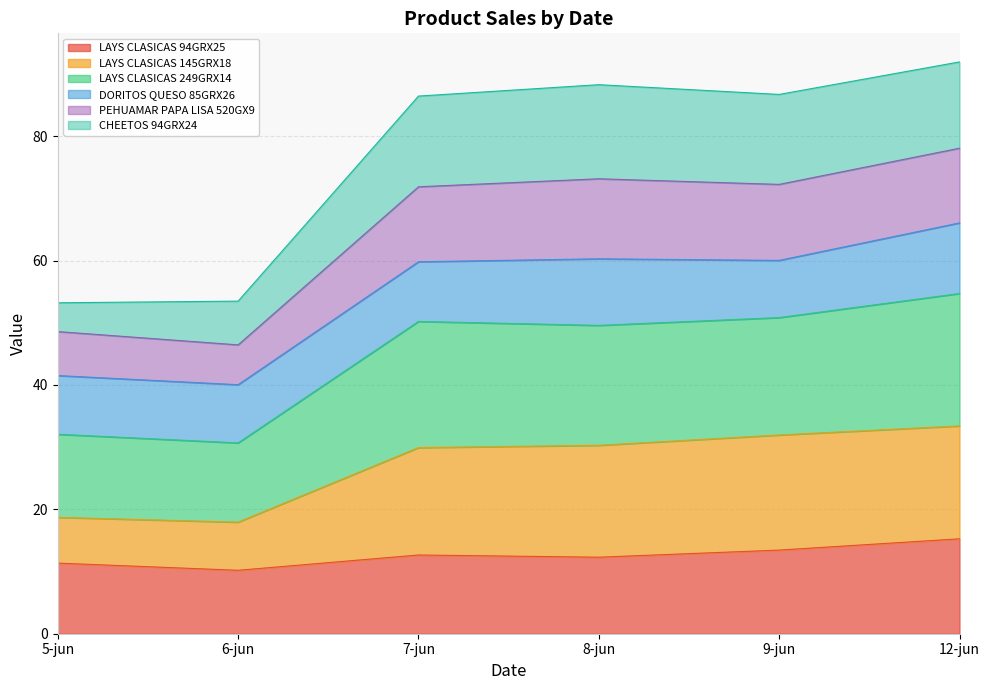

The LAYS CLASICAS 94GRX25 series shows 2.1 at 6-jun. True or false?

False